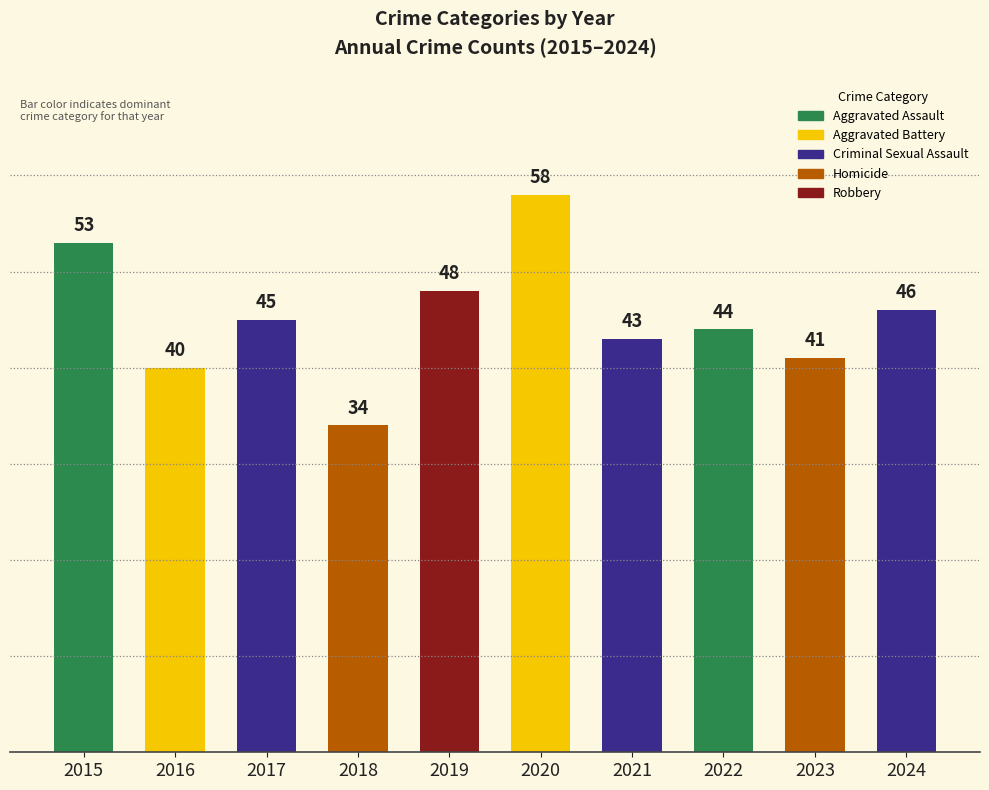

What is the difference between the second highest and minimum values?

19